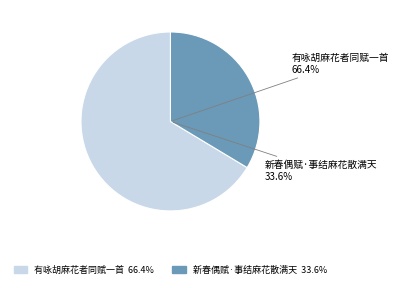

How many slices are in this pie chart?

2